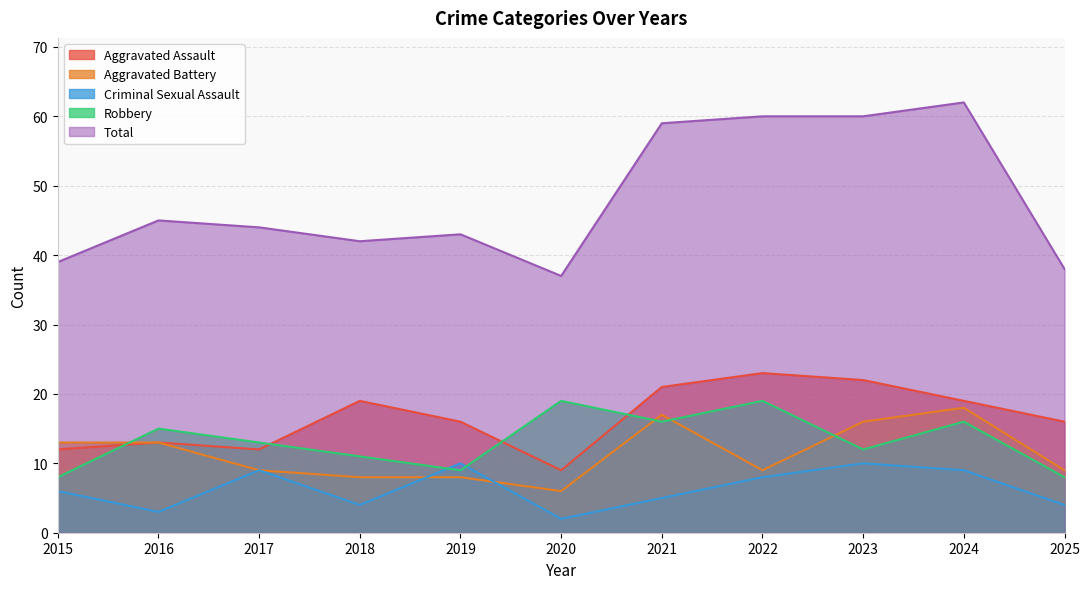

Where is Robbery nearest to the value 13?

2017